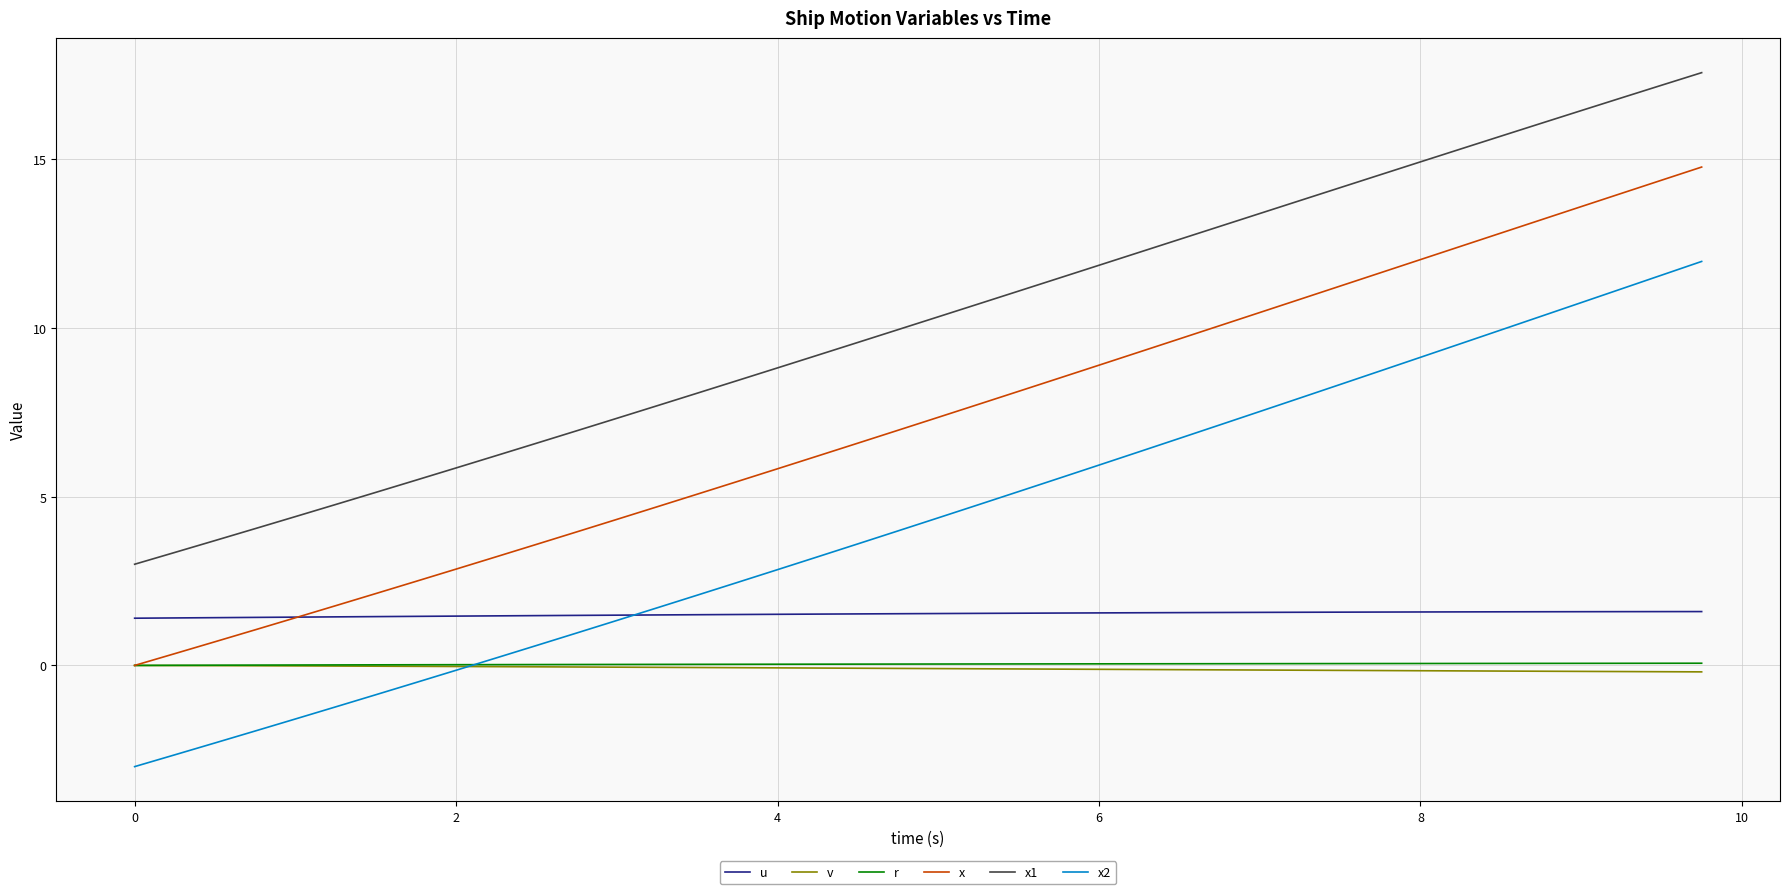

Which series has the largest total across all categories?

x1